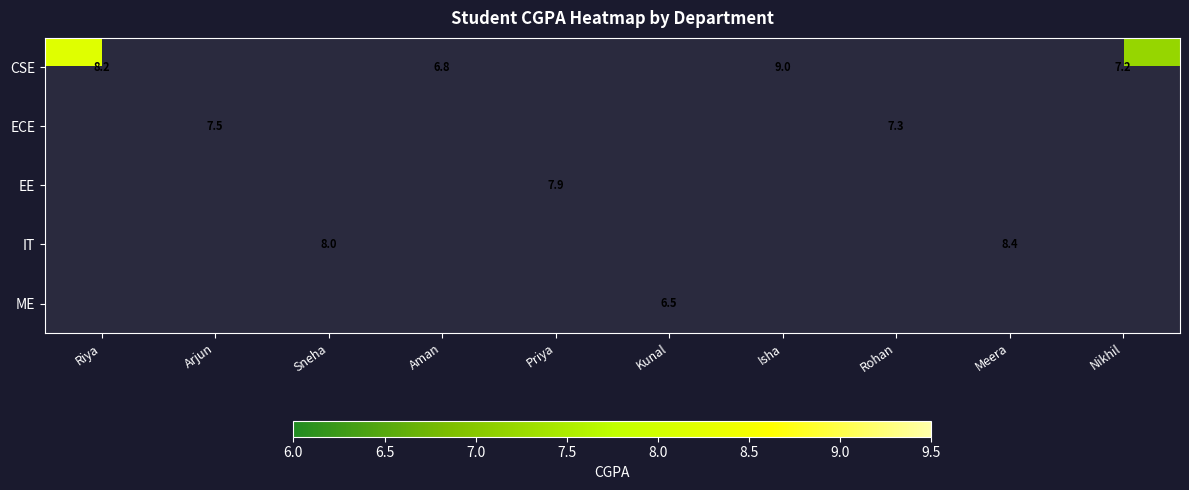

The CSE series shows 7.2 at Nikhil. True or false?

True